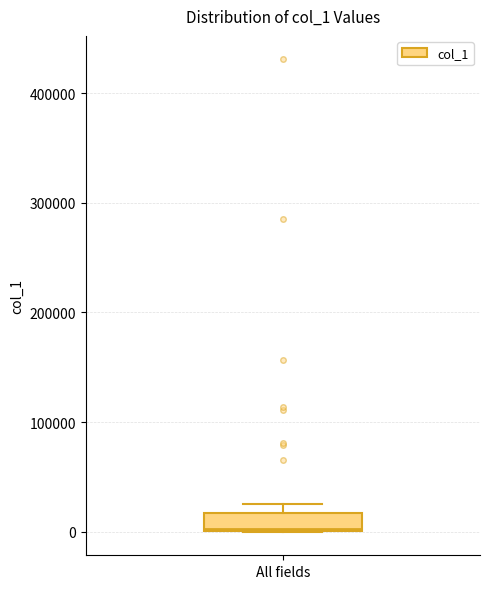

Where is the upper edge of the box for All fields on the y-axis? The values are not printed on the chart, so give them approximately, as read against the axis.

20000